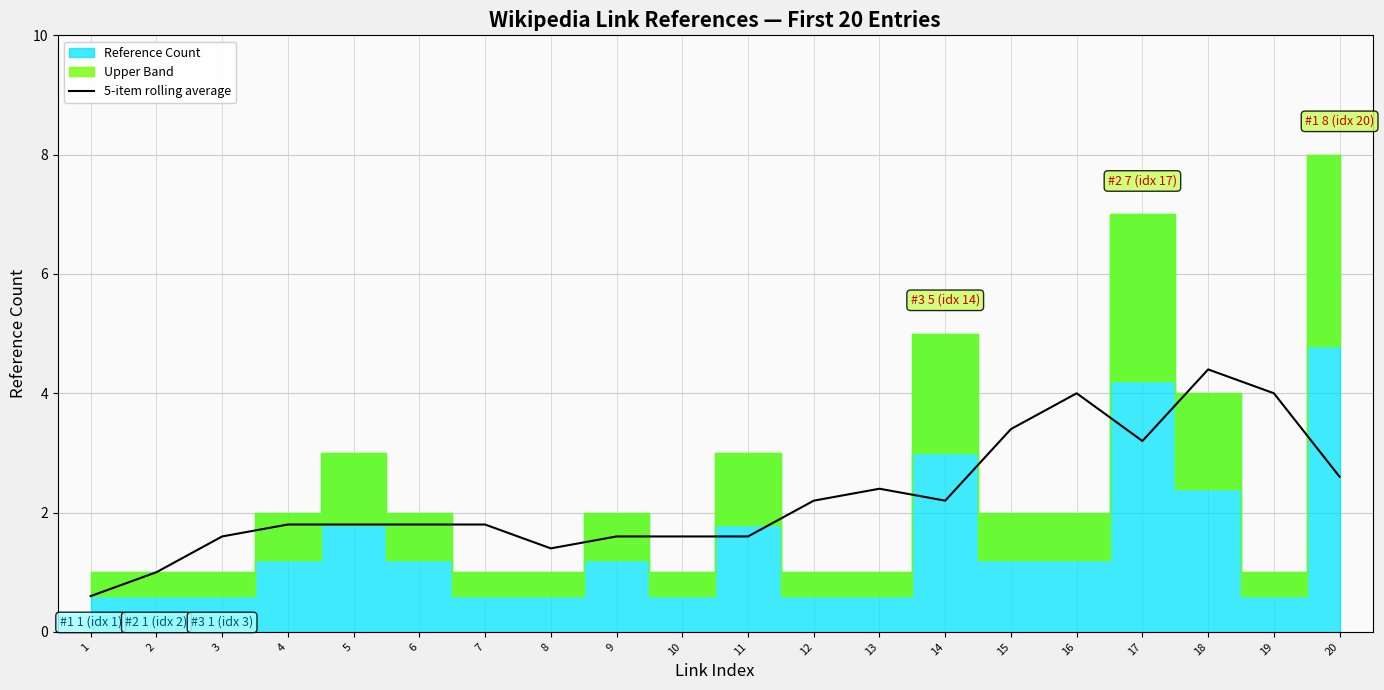

What is the maximum value for 5-item rolling average?

4.4